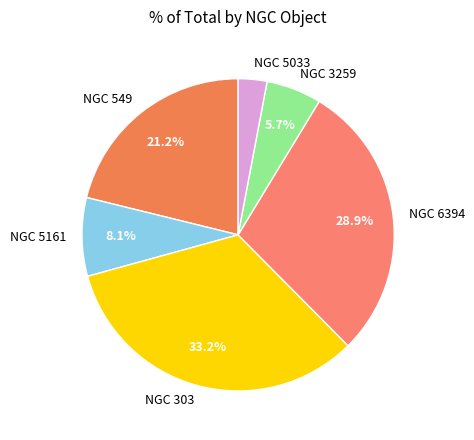

Rank the categories by value from lowest to highest.

NGC 5033, NGC 3259, NGC 5161, NGC 549, NGC 6394, NGC 303